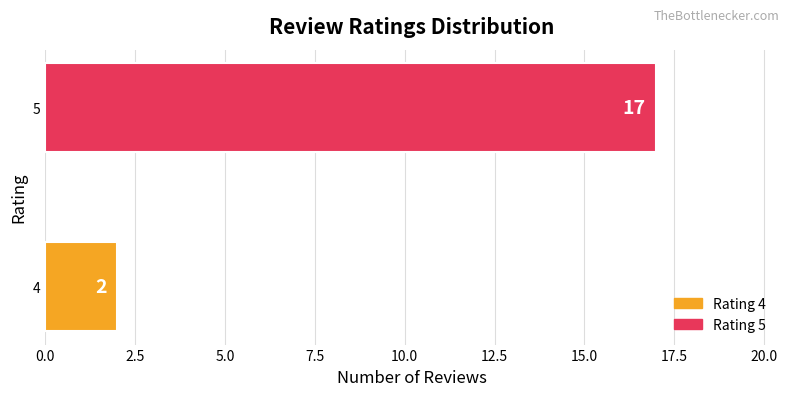

What is the maximum value shown in the chart?

17